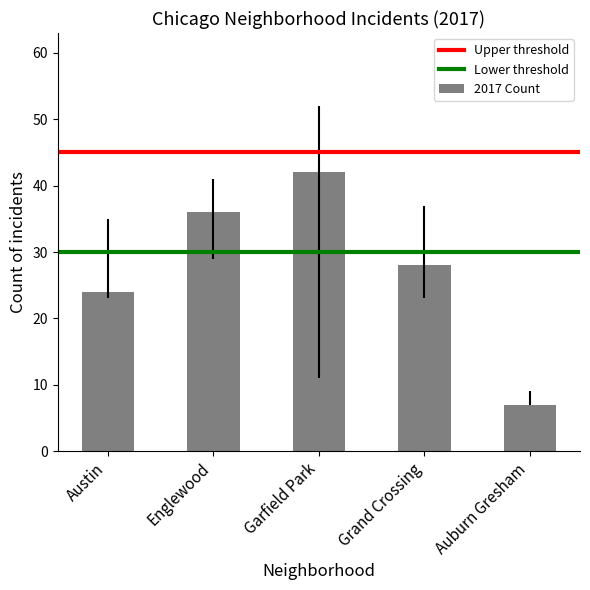

What value does the data have at Auburn Gresham, to the nearest 5?

5